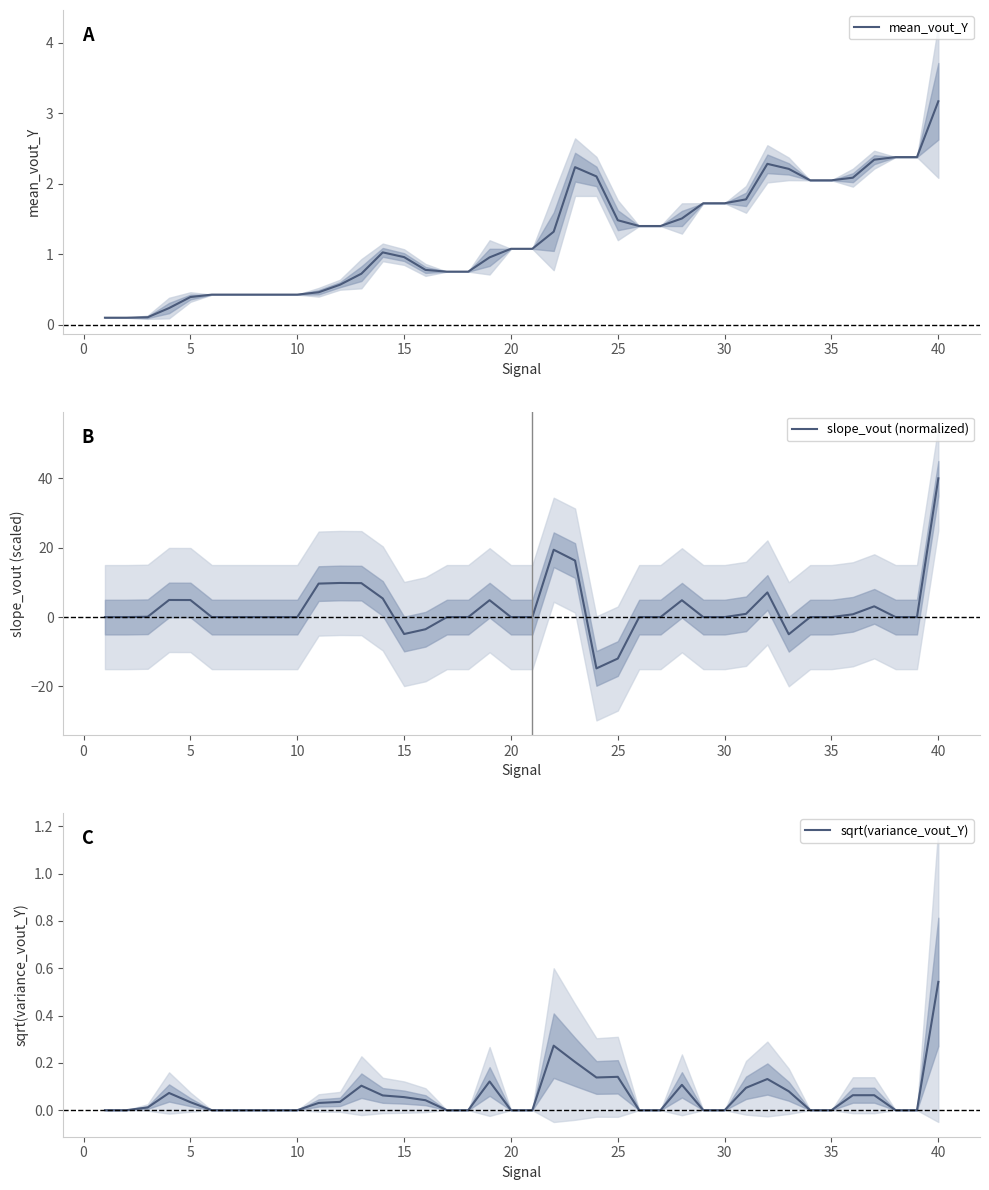

True or false: sqrt(variance_vout_Y) and mean_vout_Y cross at least once.

False